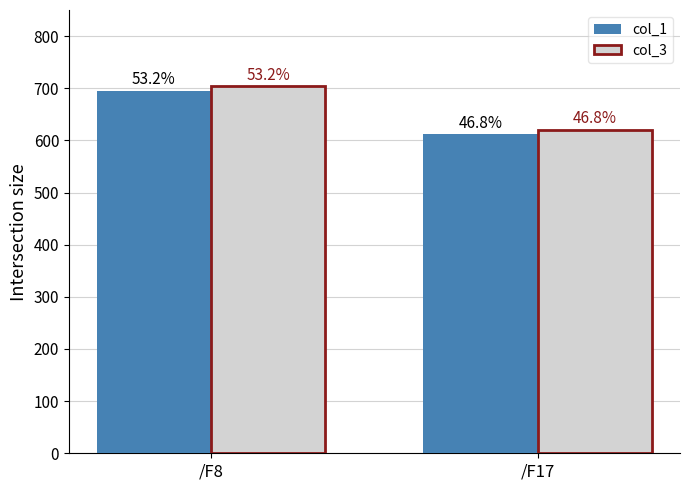

How many groups of bars are there?

2